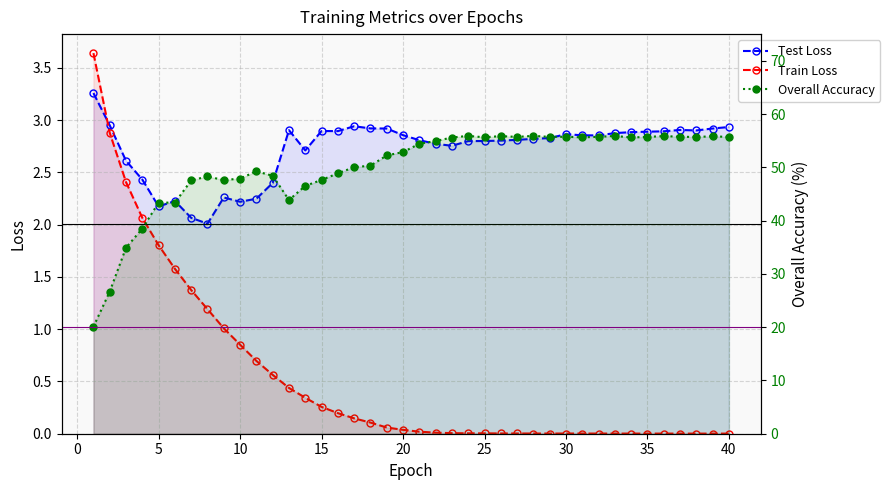

Which series has the largest total across all categories?

Overall Accuracy